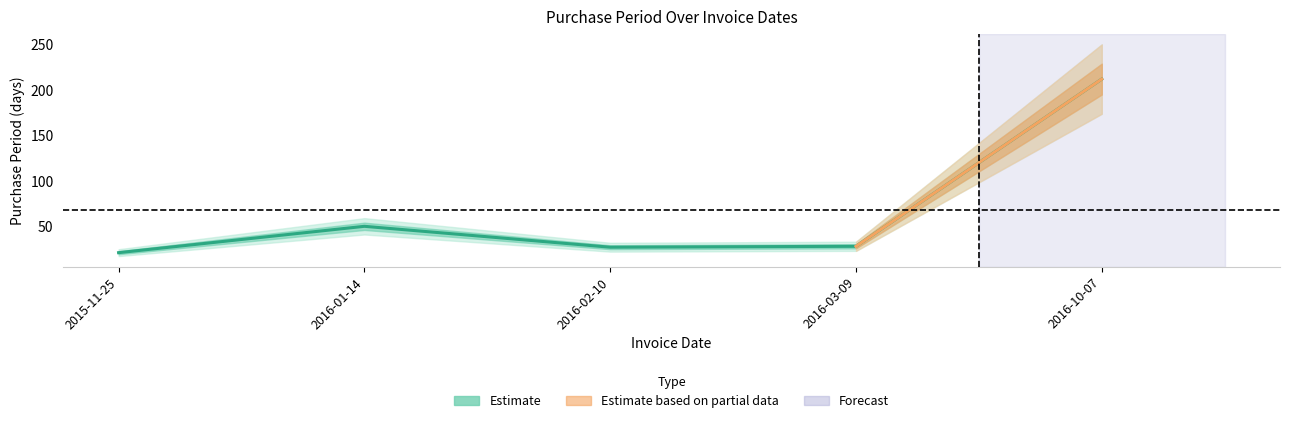

True or false: the data shows 41 at 2016-02-10.

False